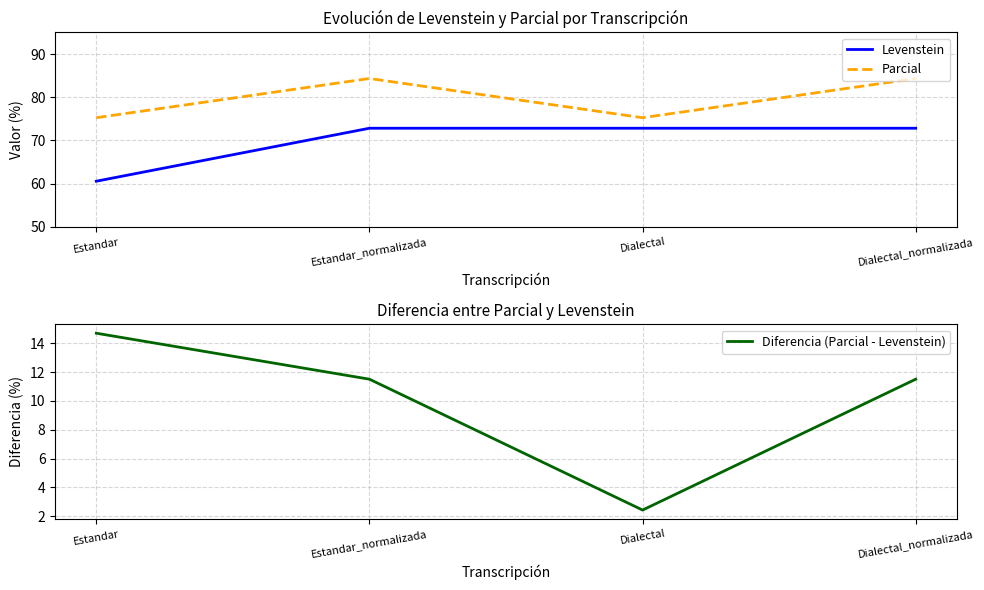

What is the sum of all Diferencia (Parcial - Levenstein) values?

40.1